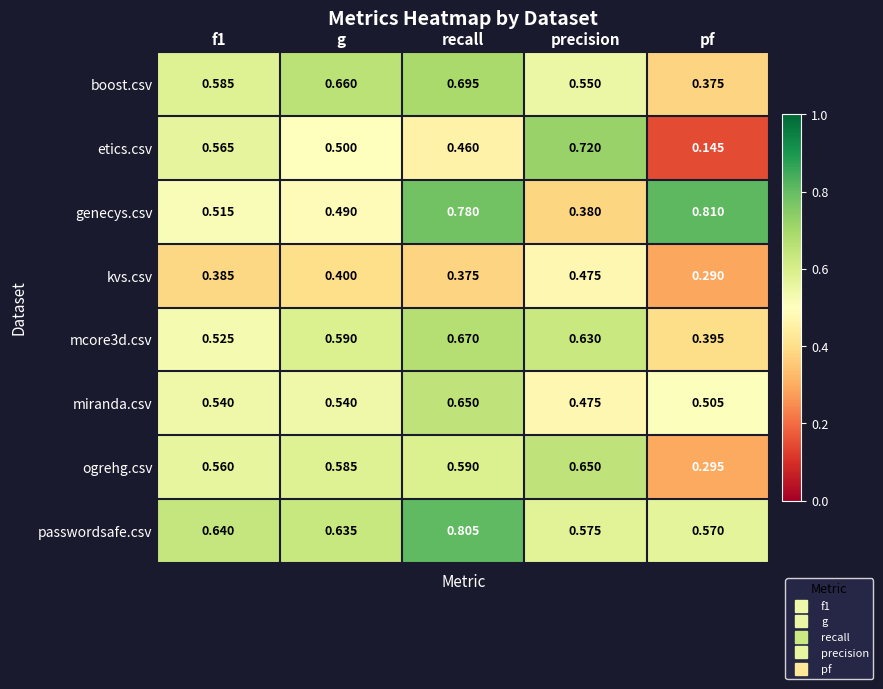

Which label corresponds to the smallest value in the chart?

pf